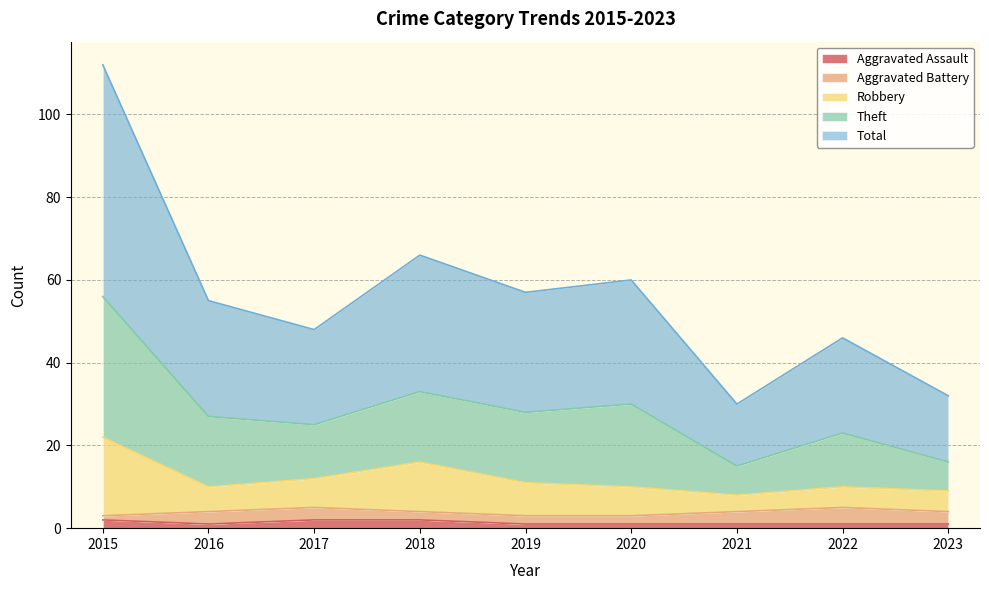

True or false: Robbery has a value of 14 at 2023.

False